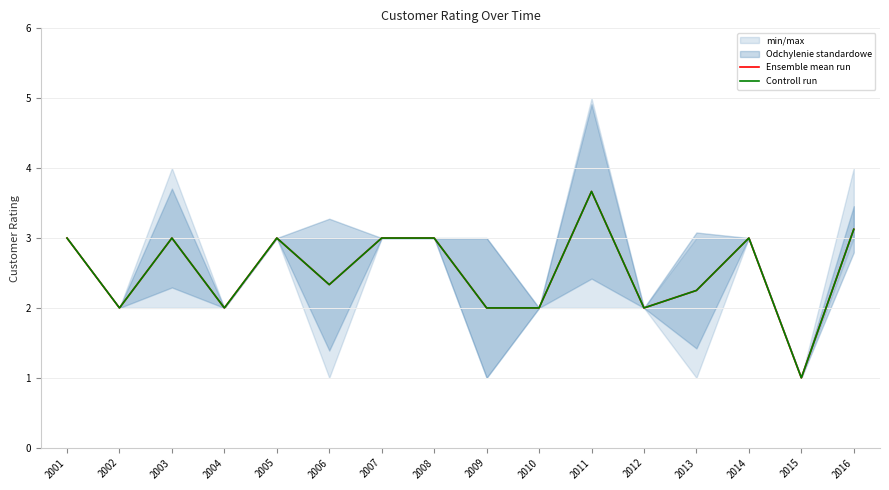

How many values in the Controll run series are below 3?

8